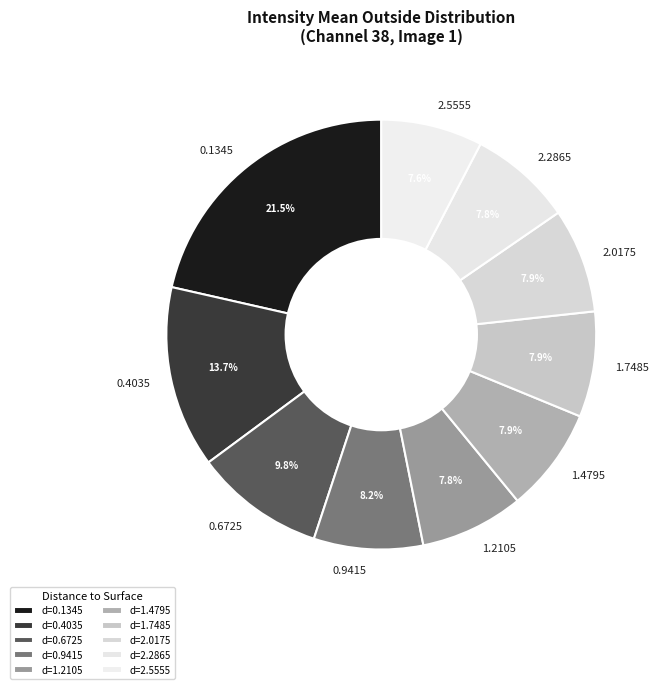

Which slice is the largest?

0.1345